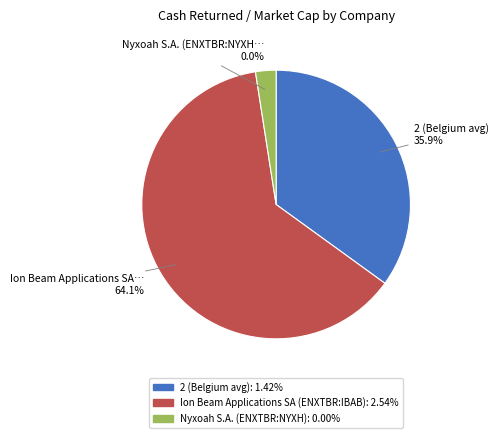

To the nearest percent, what is the difference between the largest and smallest slice percentages?

64%